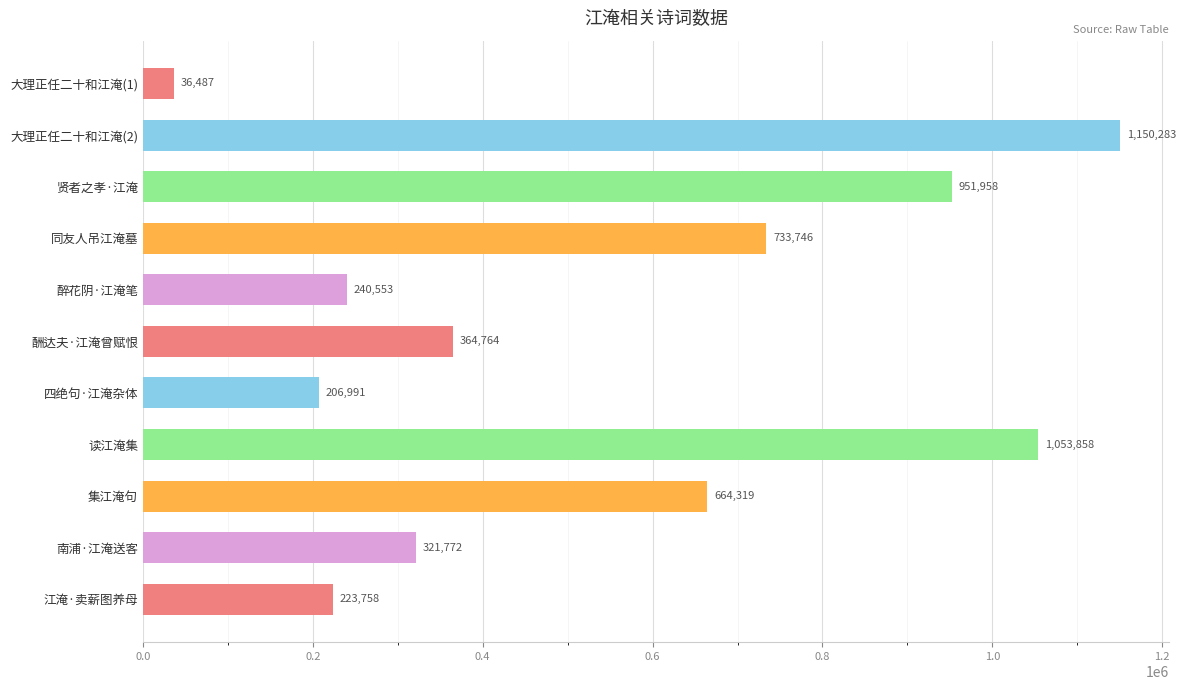

Rank the categories by value from lowest to highest.

大理正任二十和江淹(1), 四绝句·江淹杂体, 江淹·卖薪图养母, 醉花阴·江淹笔, 南浦·江淹送客, 酬达夫·江淹曾赋恨, 集江淹句, 同友人吊江淹墓, 贤者之孝·江淹, 读江淹集, 大理正任二十和江淹(2)